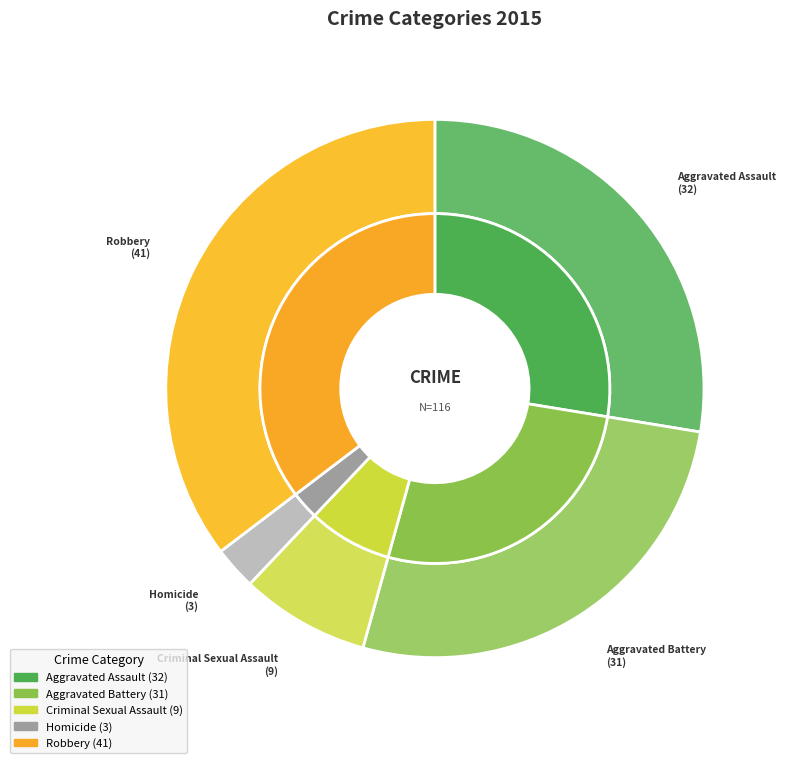

Approximately how many times larger is the value at Aggravated Assault compared to Homicide?

10.7